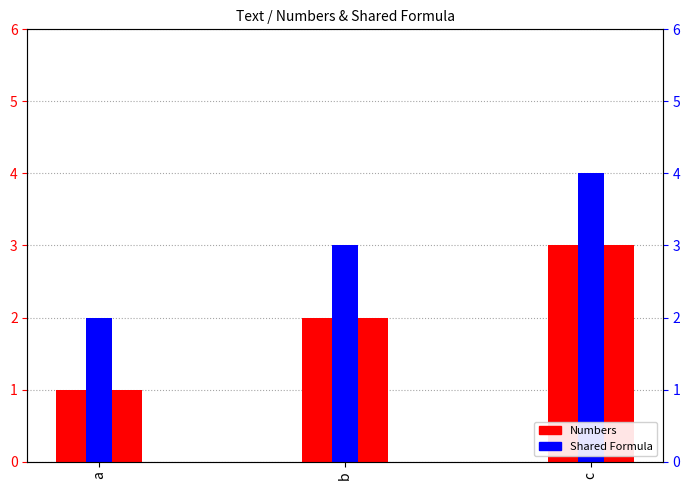

At how many categories does at least one series exceed 3?

1